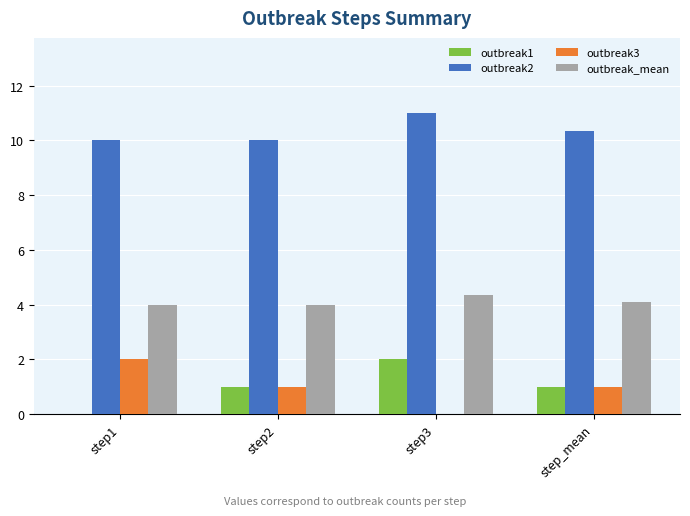

What is the maximum value shown in the chart?

11.0